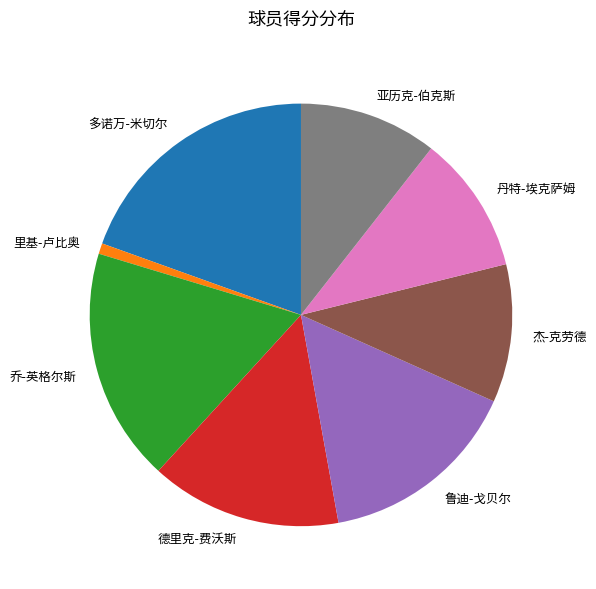

Is there any slice that represents more than half of the pie?

No